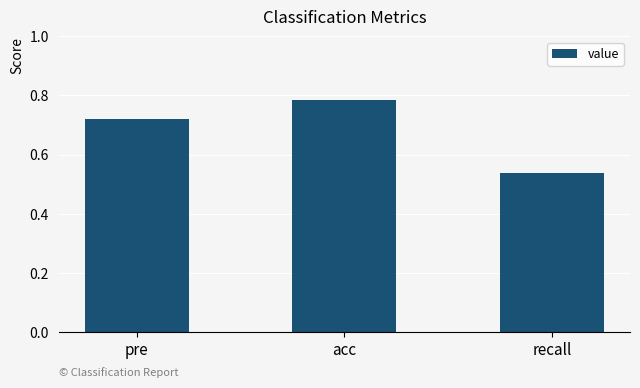

Is it true that the value at acc is 0.5?

False